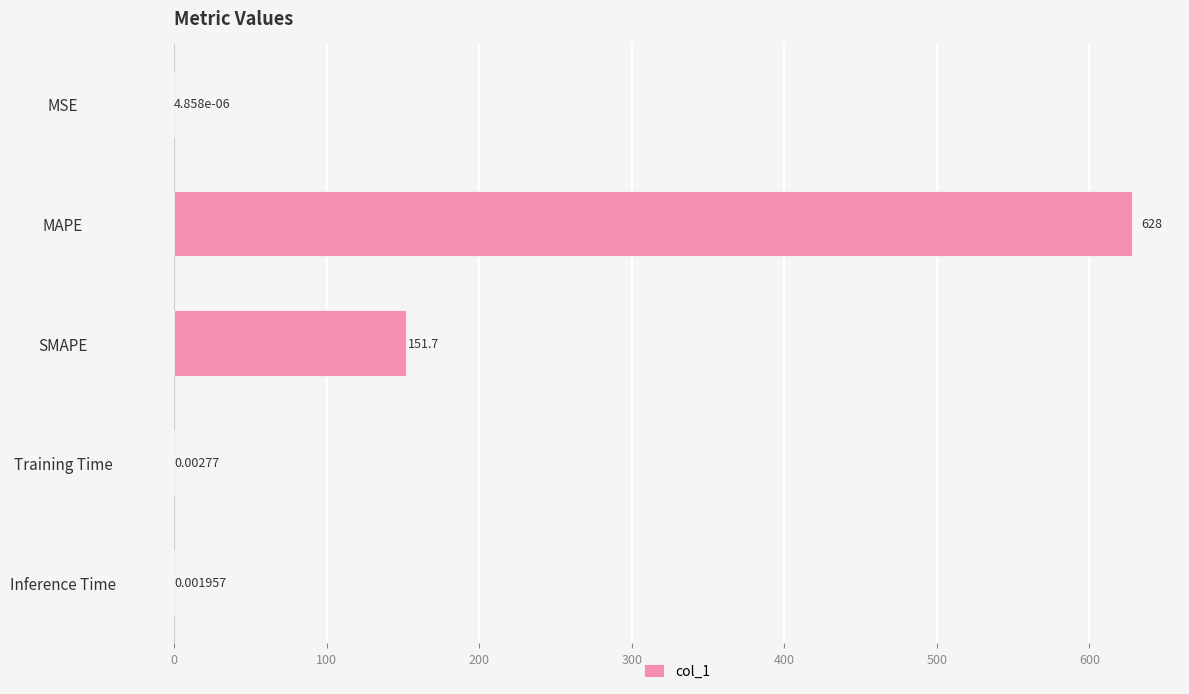

Where is the data nearest to the value 314?

SMAPE